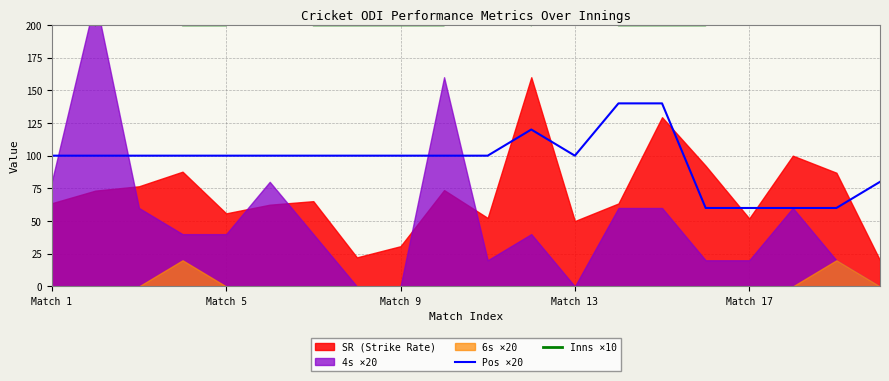

At which label is Pos ×20 closest to 100?

Match 1